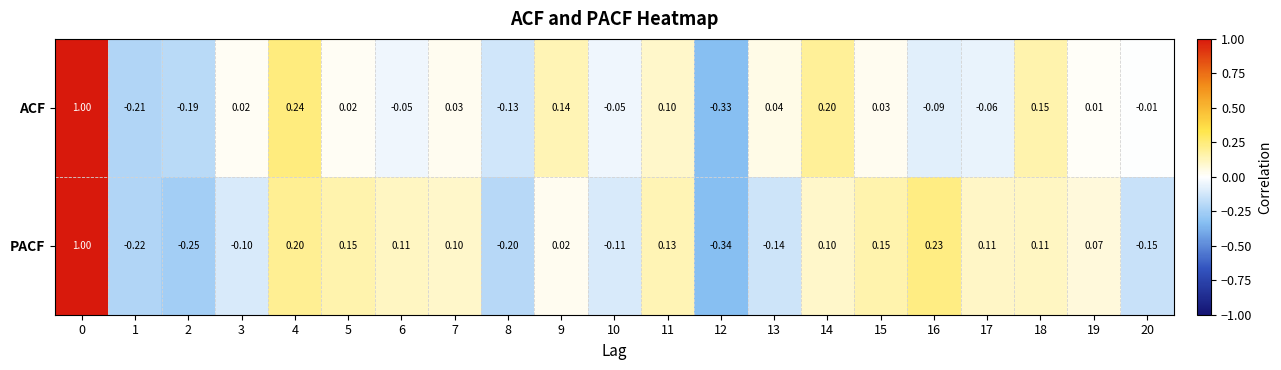

Is the value of ACF at 6 greater than the value of PACF at 15?

No